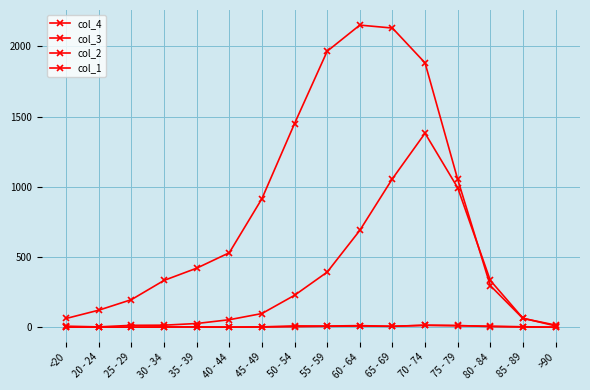

Rank the series by their maximum value, from highest to lowest.

col_3, col_4, col_2, col_1